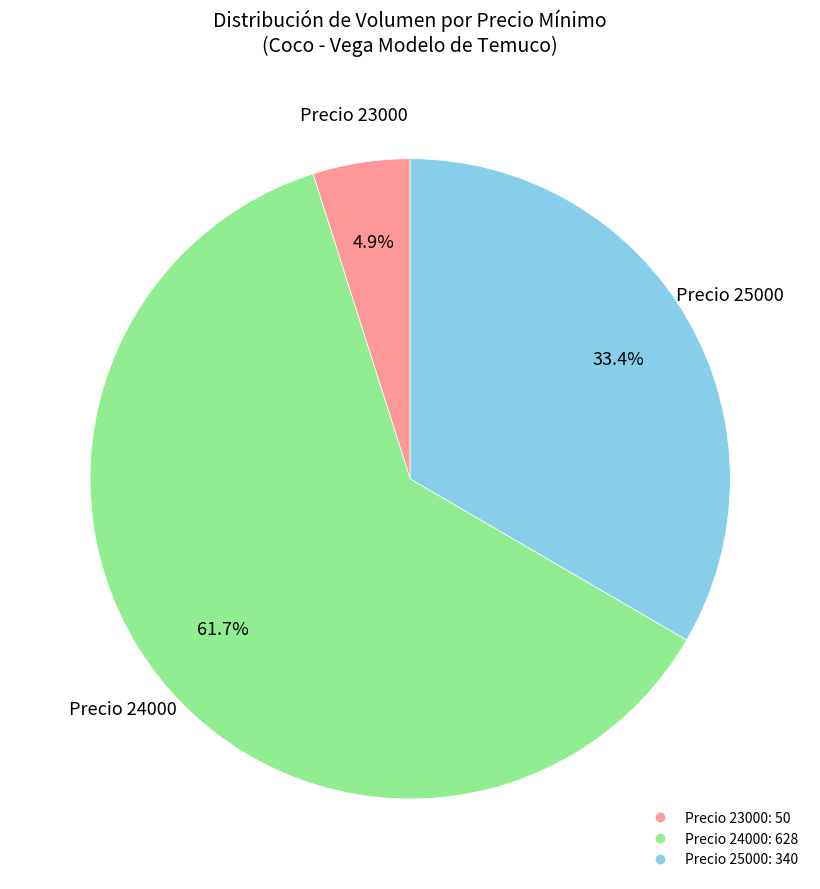

To the nearest percent, what is the average slice percentage?

33%